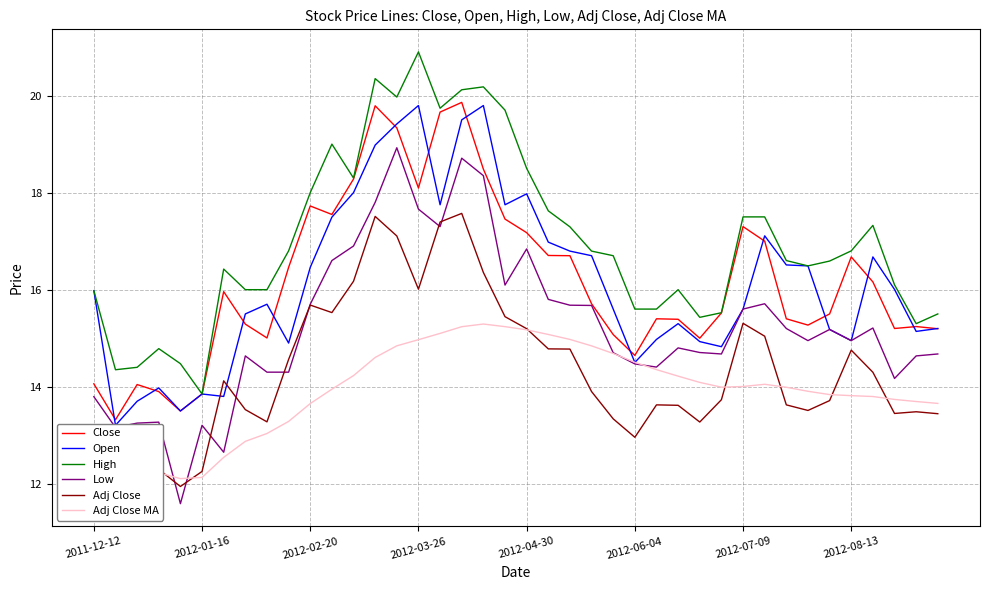

What is the difference between the second highest and second lowest values in the High series?

6.0